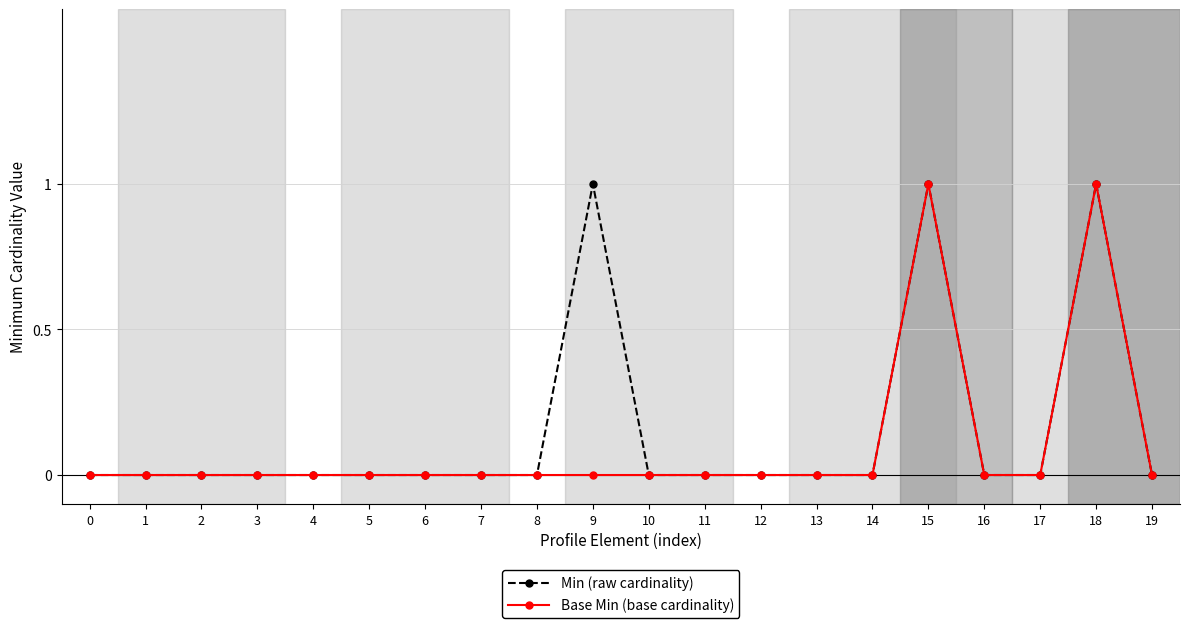

Is this an area chart (filled region under the line)?

No